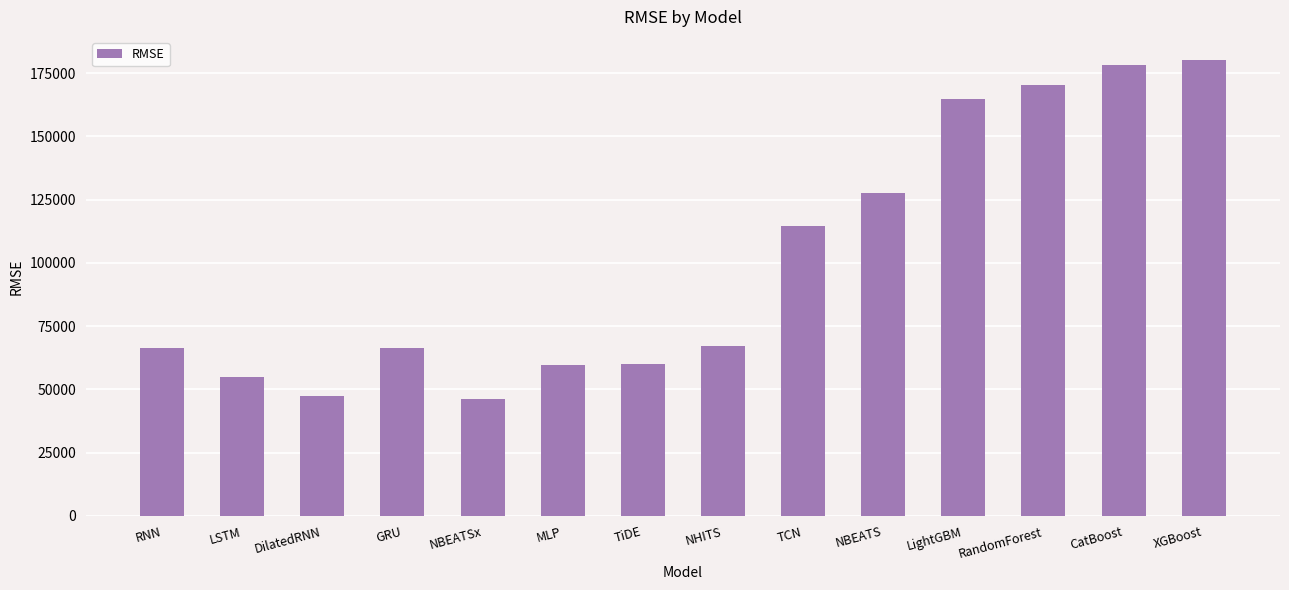

Does the chart contain any negative values?

No